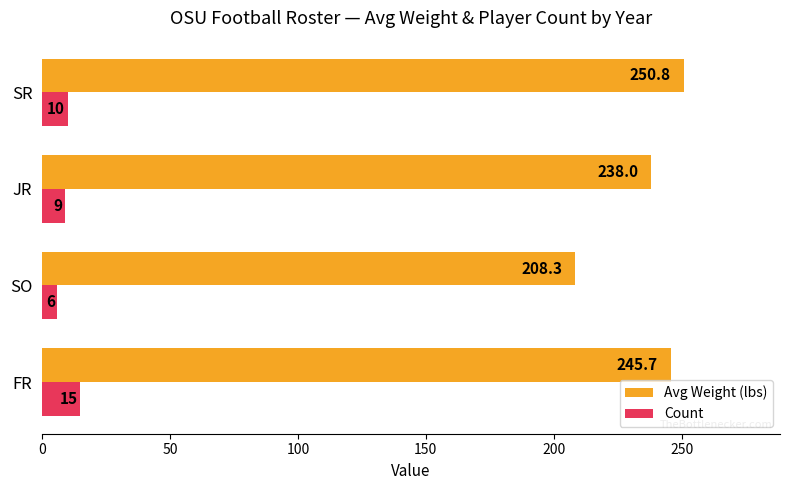

Where is Count nearest to the value 10?

SR